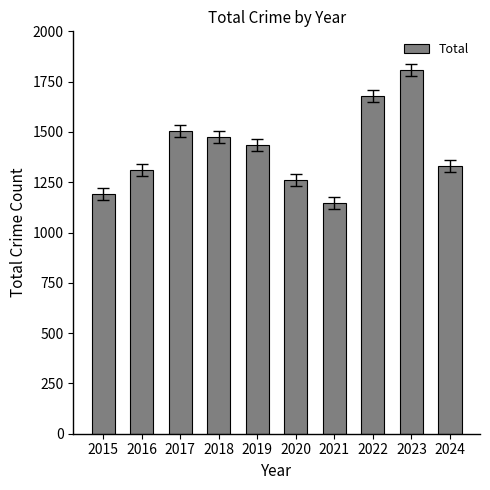

What is the value of the 1st bar from the left?

1190